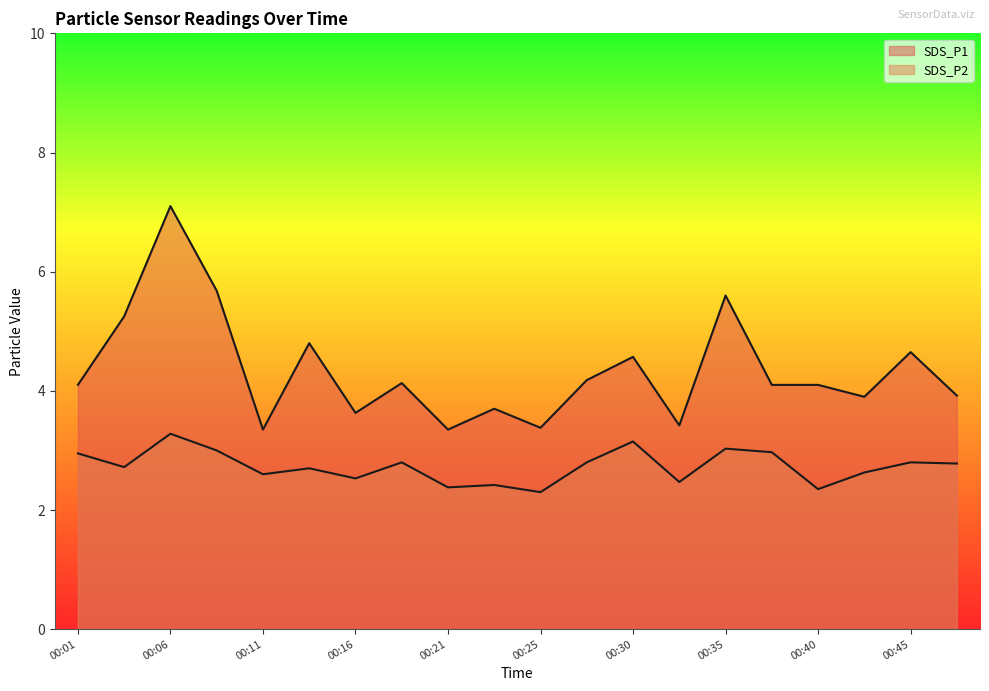

True or false: SDS_P2 and SDS_P1 intersect in this chart.

False